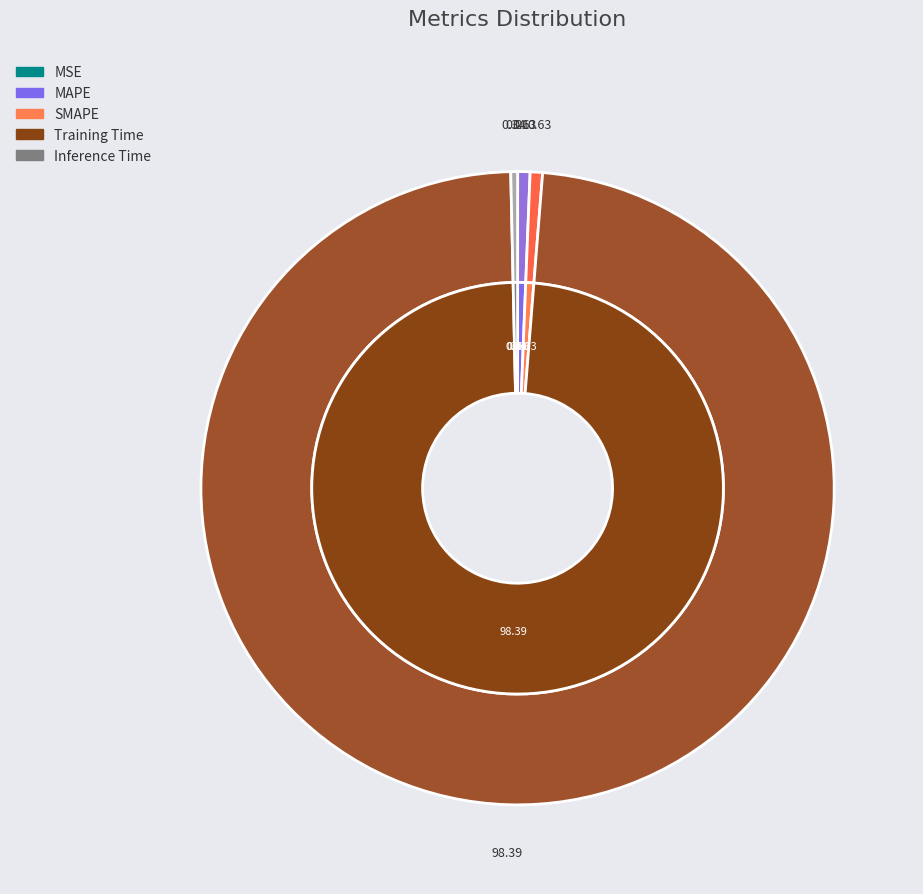

To the nearest percent, what is the combined percentage of MSE and MAPE?

1%